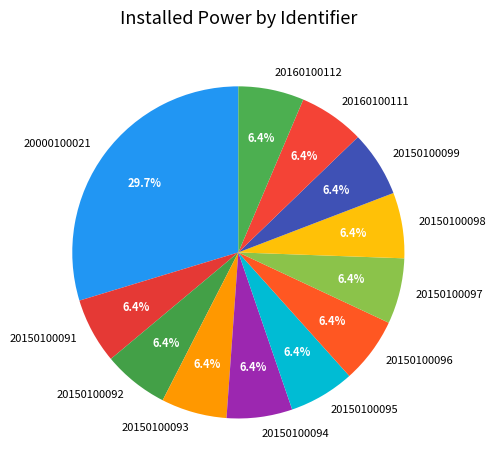

To the nearest percent, what portion does 20150100093 represent?

6%